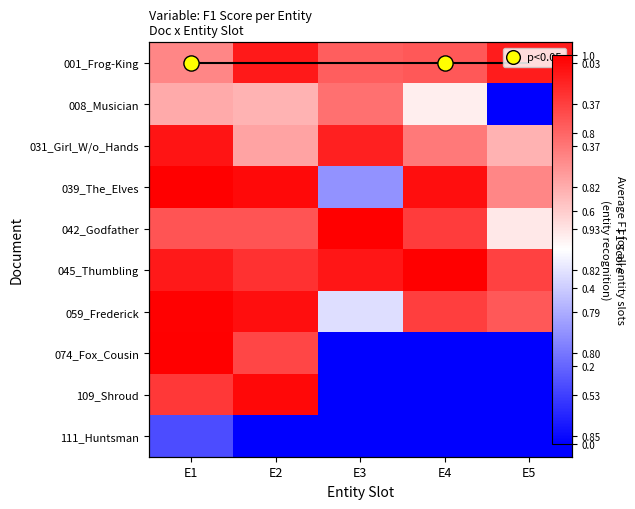

Count the number of categories in the chart.

5